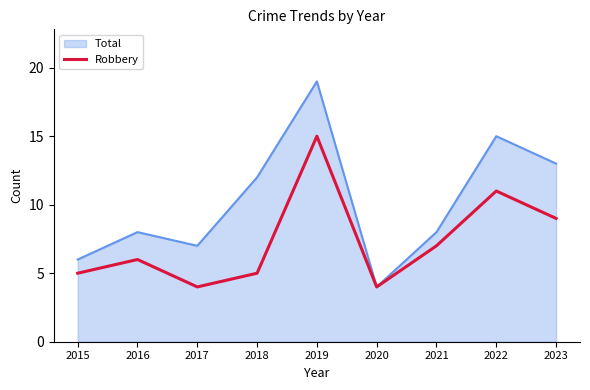

Which label corresponds to the largest value in the chart?

2019